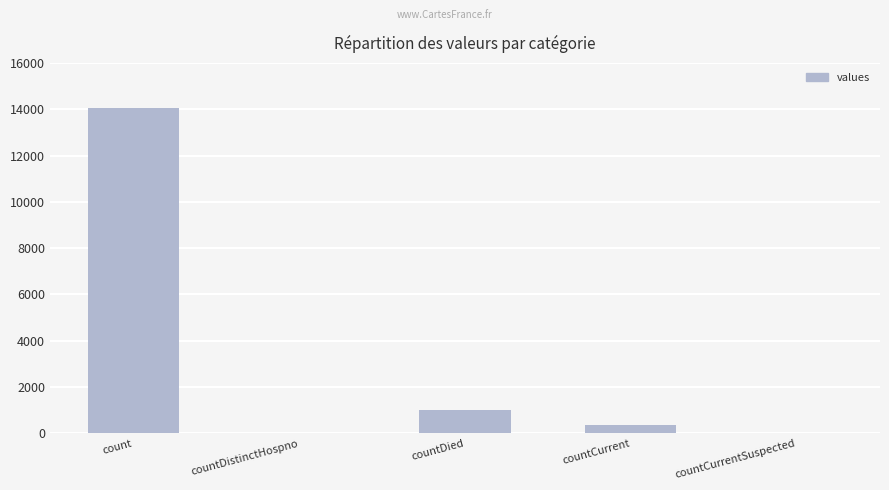

True or false: the data shows -9783 at countCurrentSuspected.

False